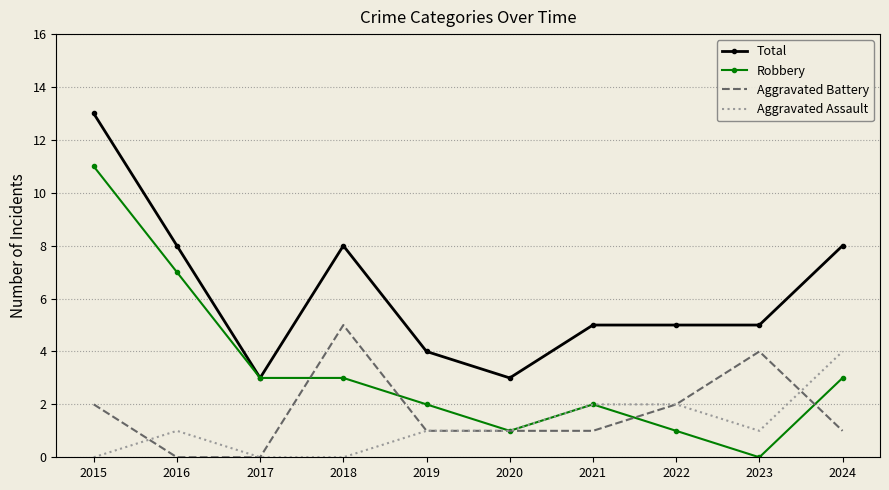

True or false: Aggravated Battery and Total cross at least once.

False